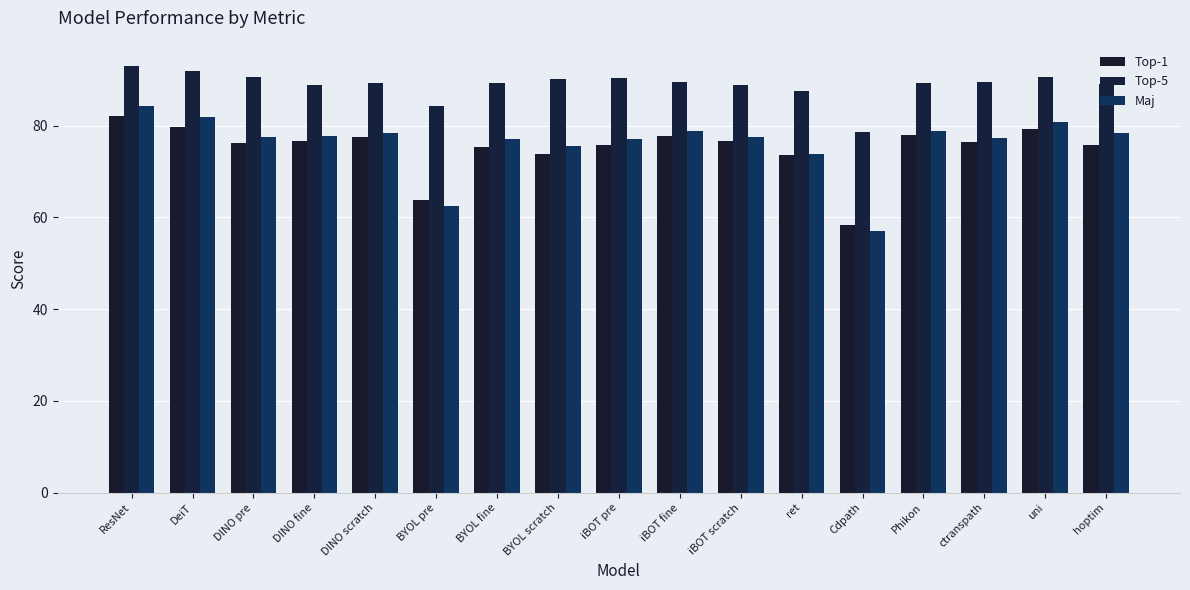

True or false: Top-1 has a value of 82.2 at ResNet.

True